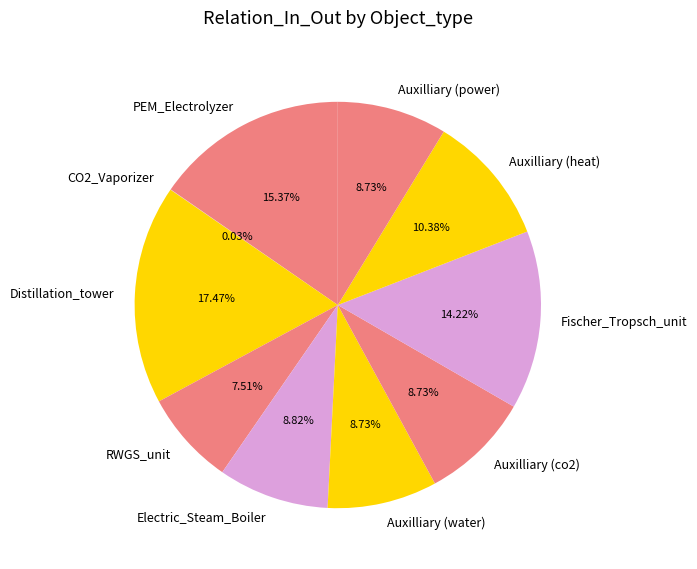

To the nearest percent, what is the difference between the Fischer_Tropsch_unit and Auxilliary (power) slice percentages?

5%